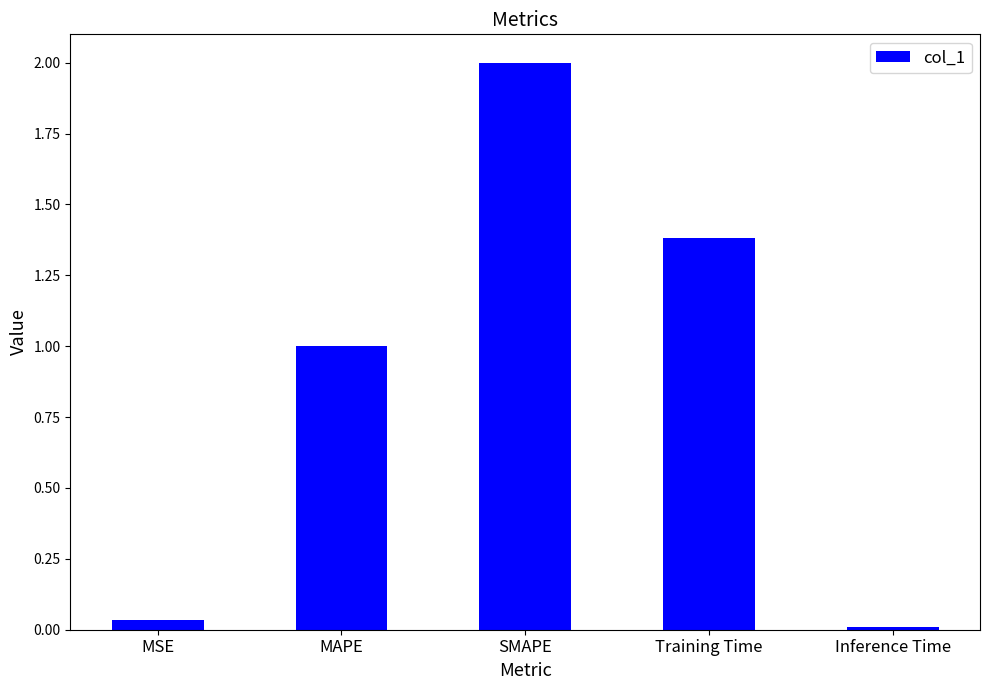

What value does the data have at MAPE?

1.0